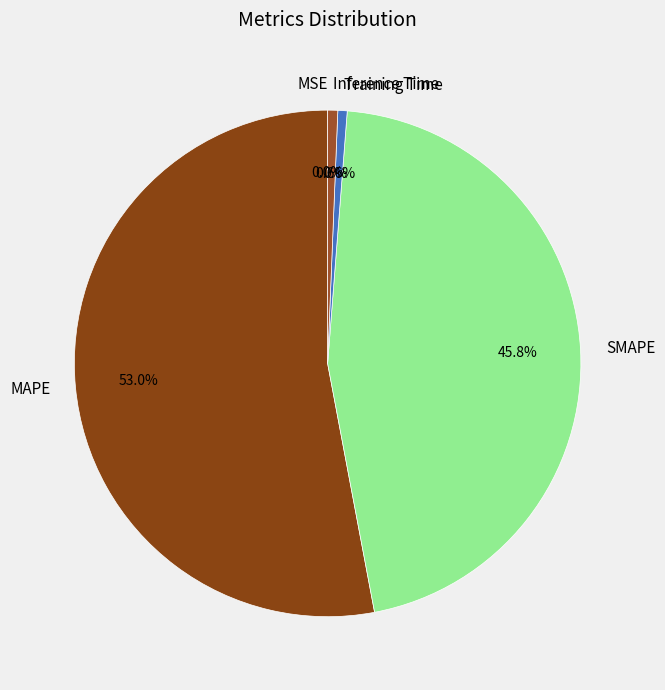

Which has a higher value, MAPE or Inference Time?

MAPE